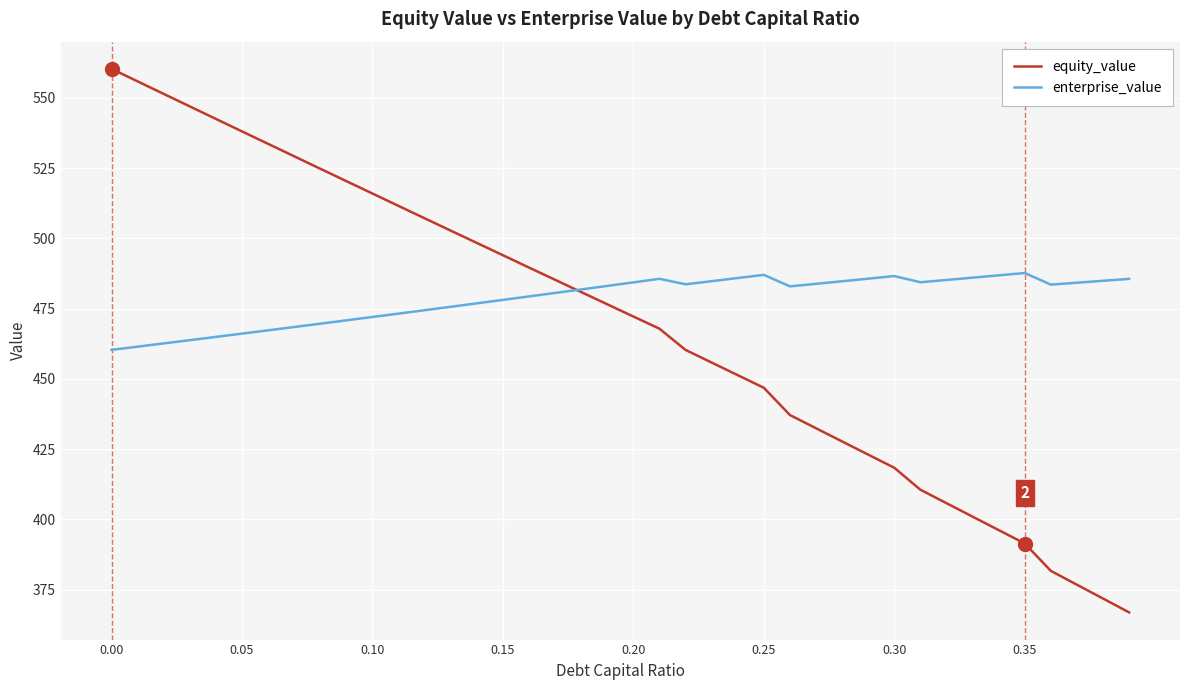

Which series has the largest total across all categories?

enterprise_value